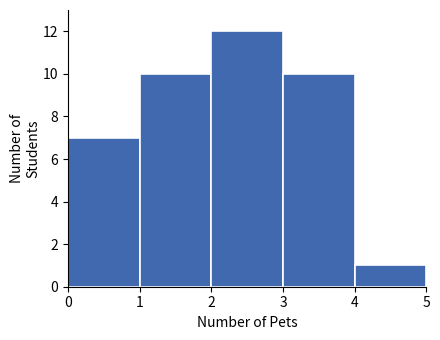

Reading left to right, transcribe this chart: for each bar, give the range it covers on the x-axis and its height. The values are not printed on the chart, so give them approximately, as read against the axis.

0 to 1: 7
1 to 2: 10
2 to 3: 12
3 to 4: 10
4 to 5: 1